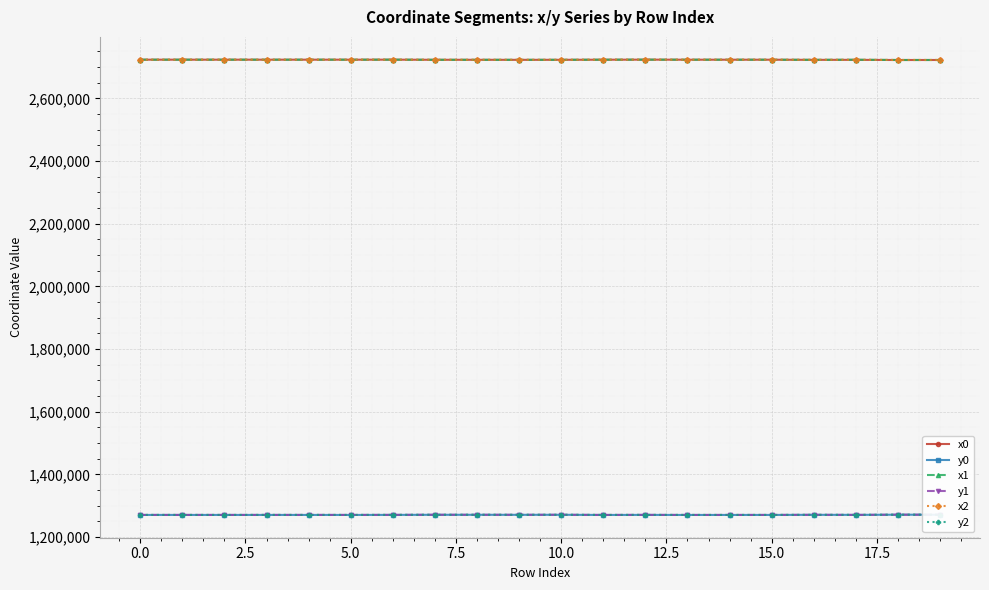

How many categories are shown in the chart?

20